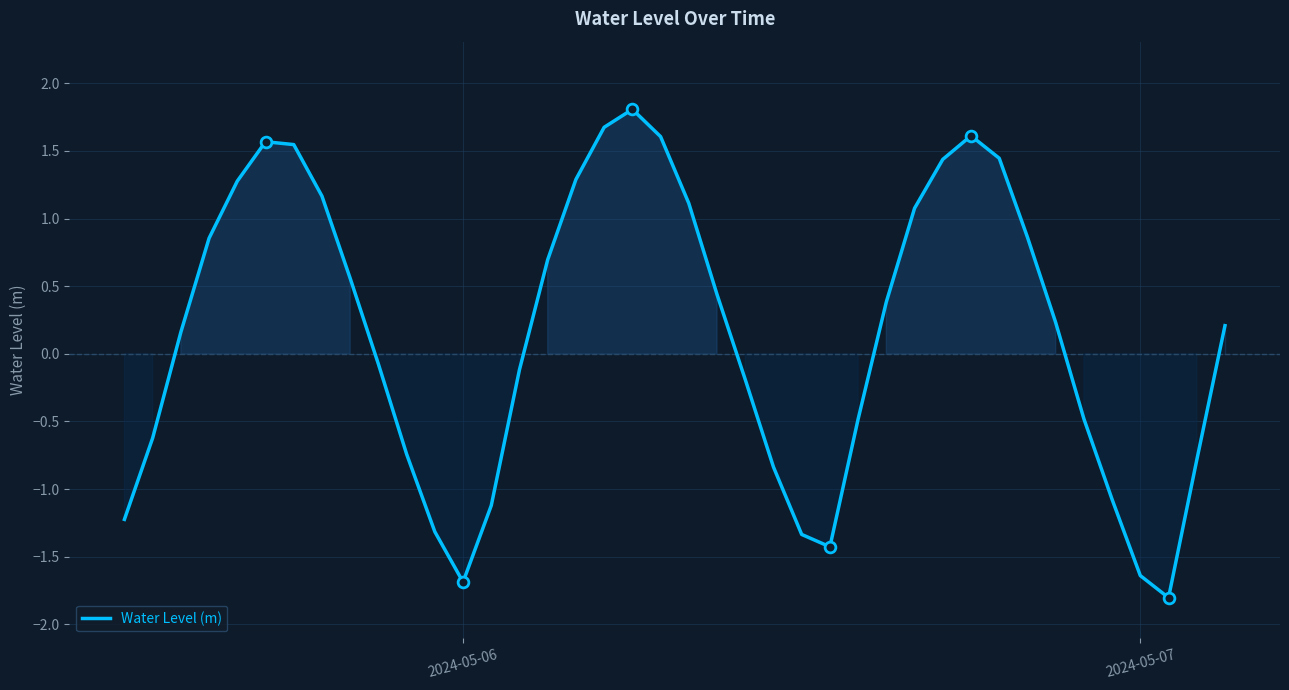

What is the maximum value shown in the chart?

1.8